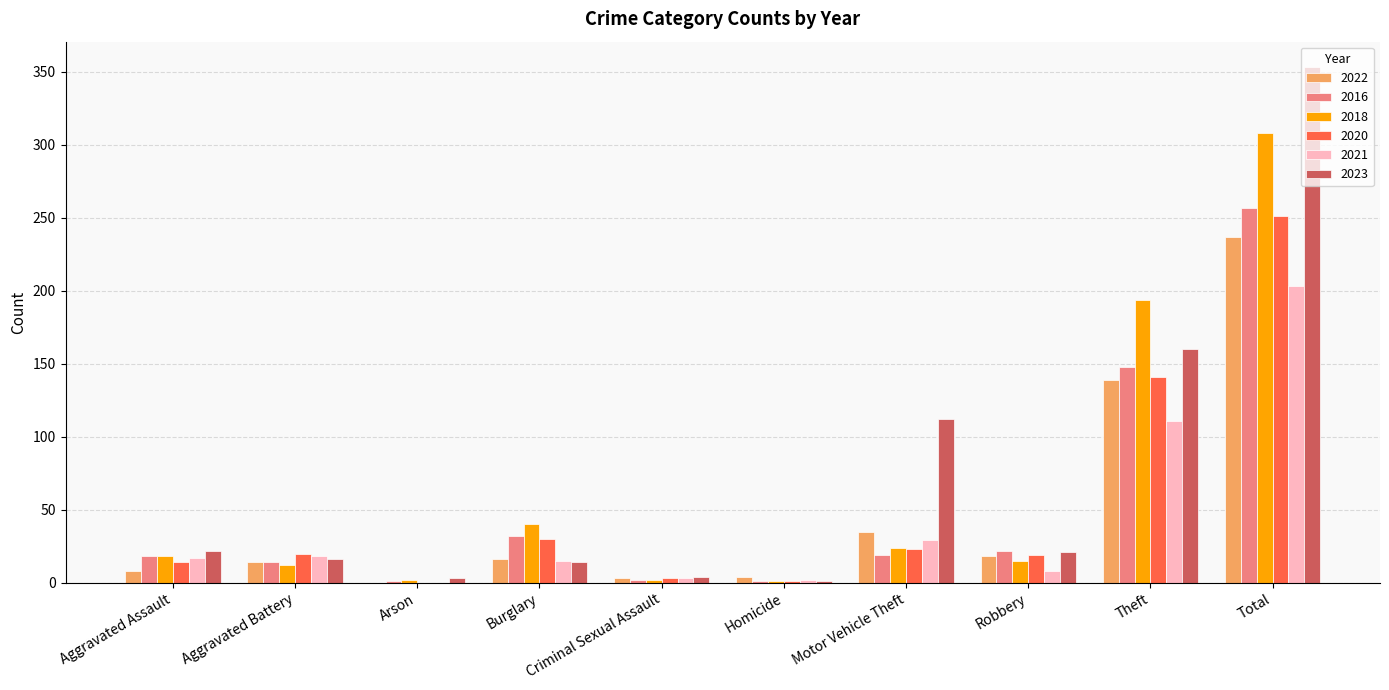

What is the sum of all 2020 values?

502